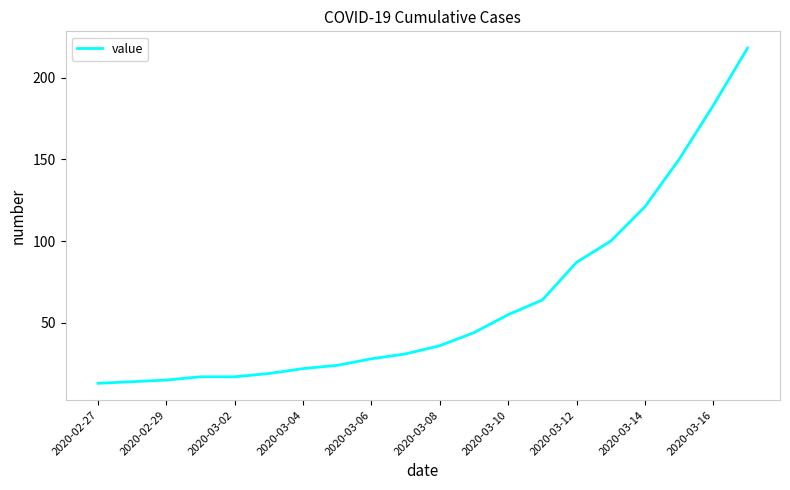

How many lines are shown in the chart?

1